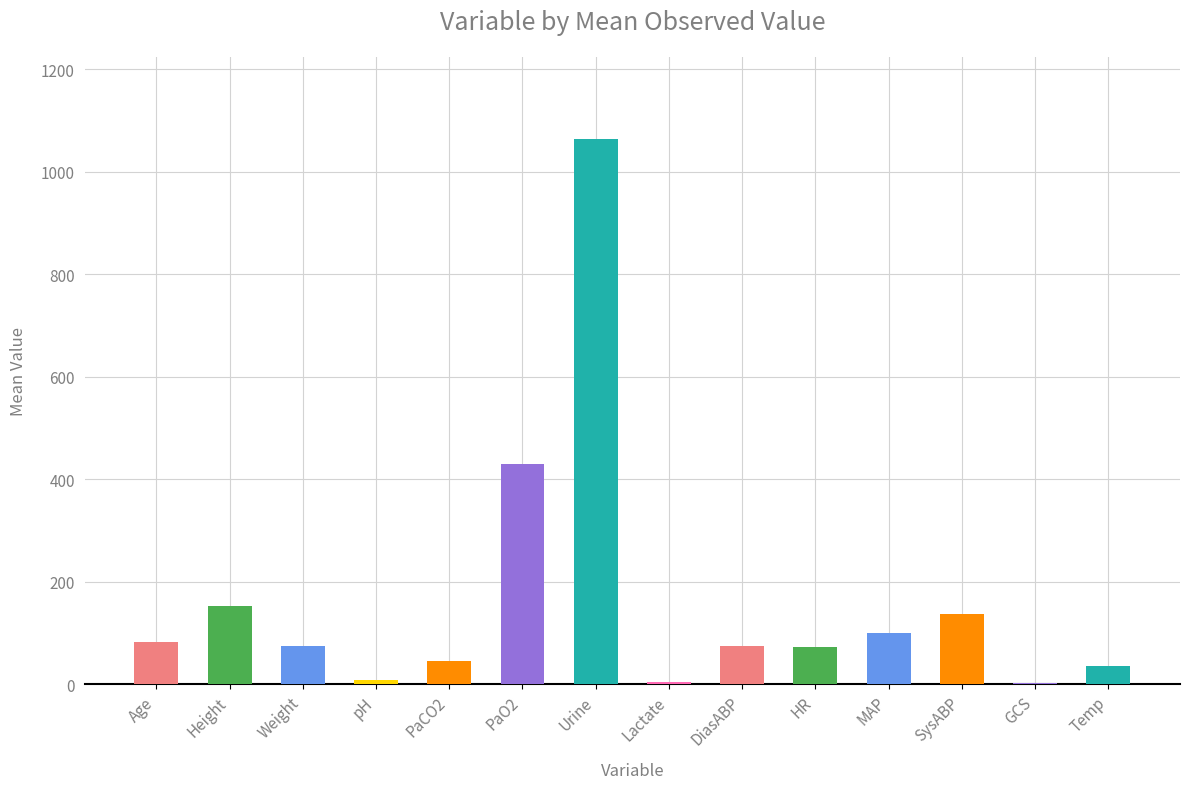

What is the sum of the values at MAP and Temp?

135.9